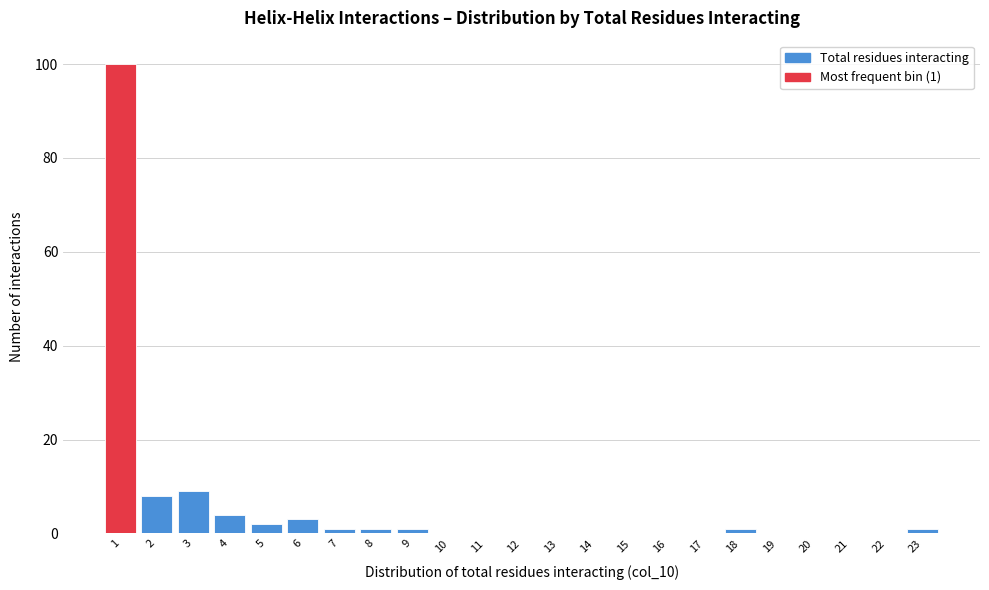

Reading left to right, what are all the values shown in this chart?

1=100	2=8	3=9	4=4	5=2	6=3	7=1	8=1	9=1	10=0	11=0	12=0	13=0	14=0	15=0	16=0	17=0	18=1	19=0	20=0	21=0	22=0	23=1